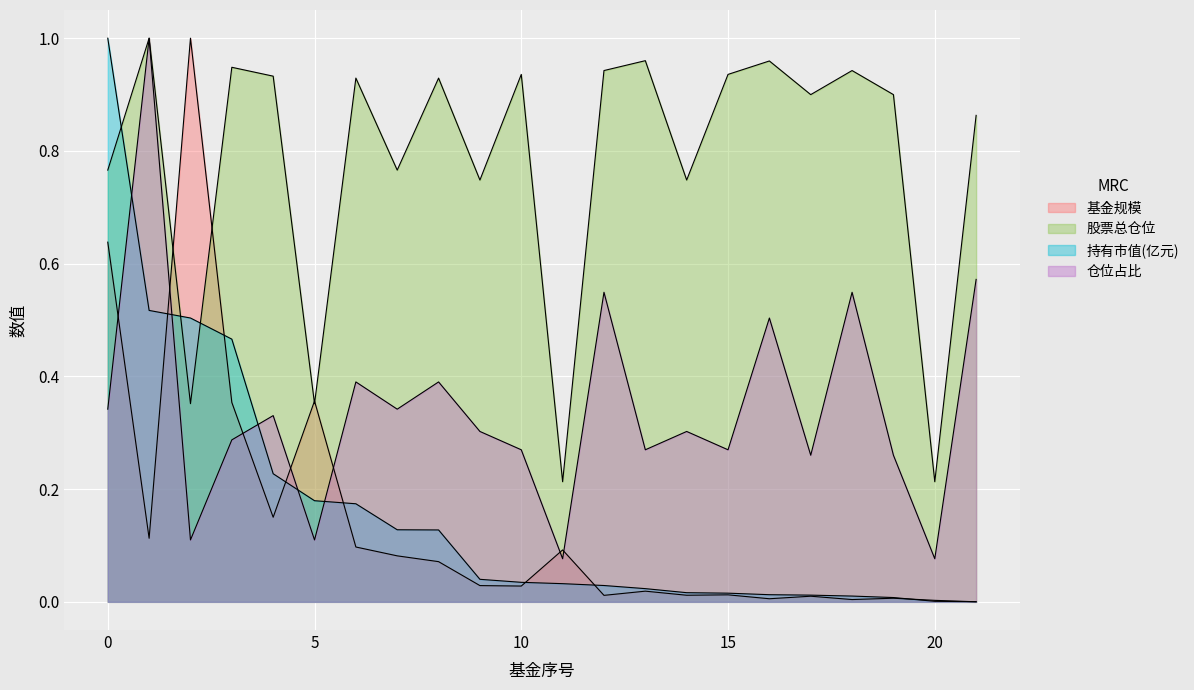

How many interior local valleys does the 仓位占比 series have?

8